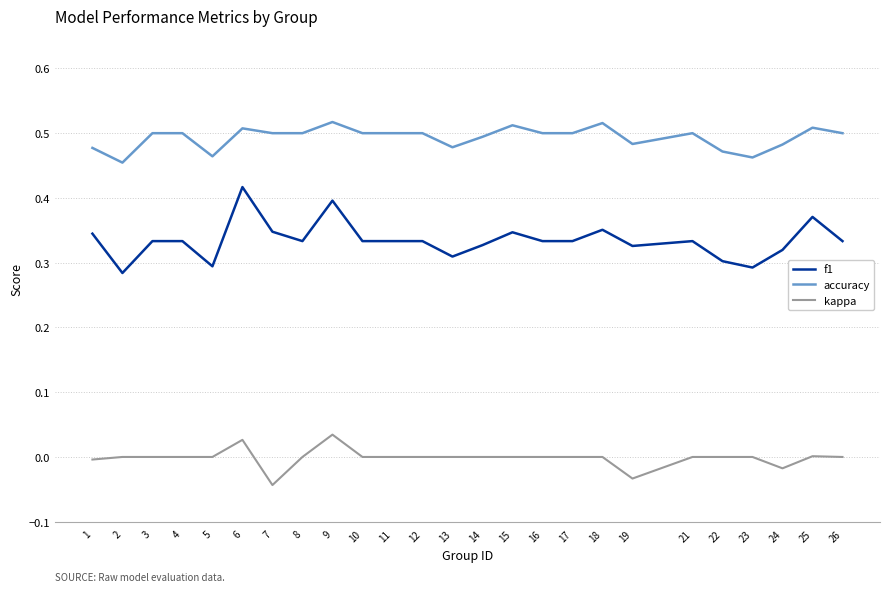

At which category does f1 reach its first local valley?

2